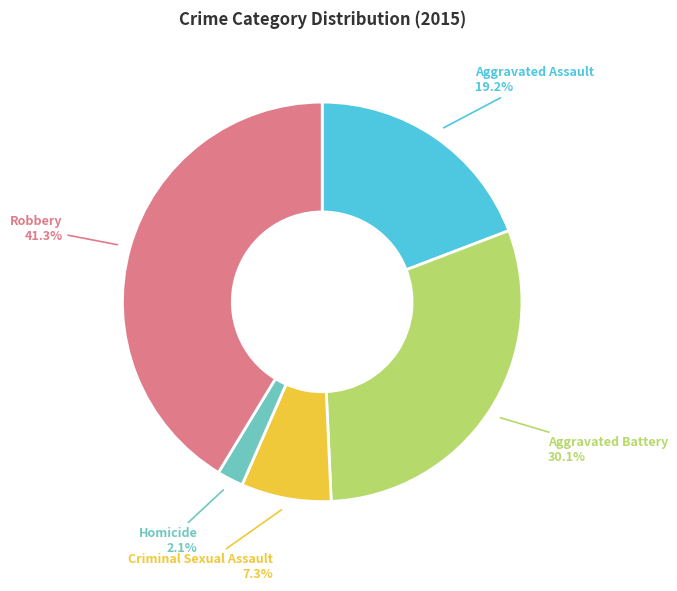

To the nearest percent, what is the difference between the largest and smallest slice percentages?

39%